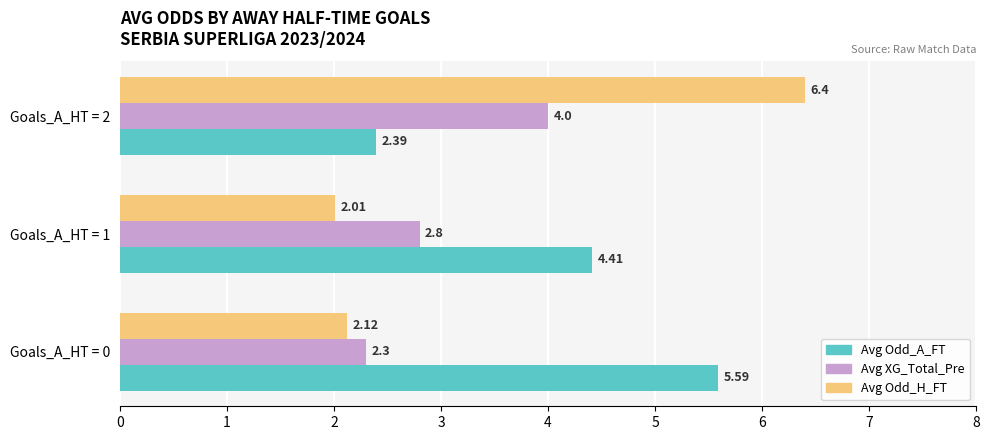

List the labels in order of Avg Odd_A_FT value, largest first.

Goals_A_HT = 0, Goals_A_HT = 1, Goals_A_HT = 2